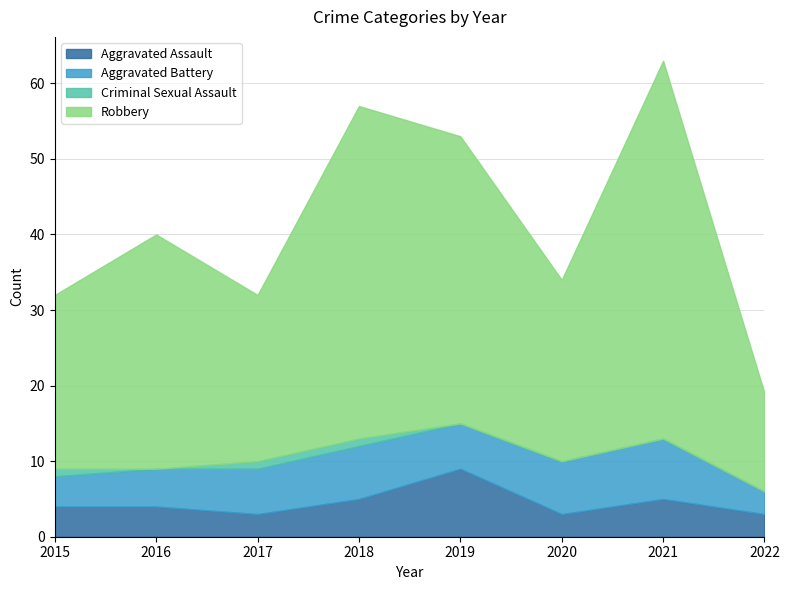

What are all the series names shown in the legend?

Aggravated Assault, Aggravated Battery, Criminal Sexual Assault, Robbery